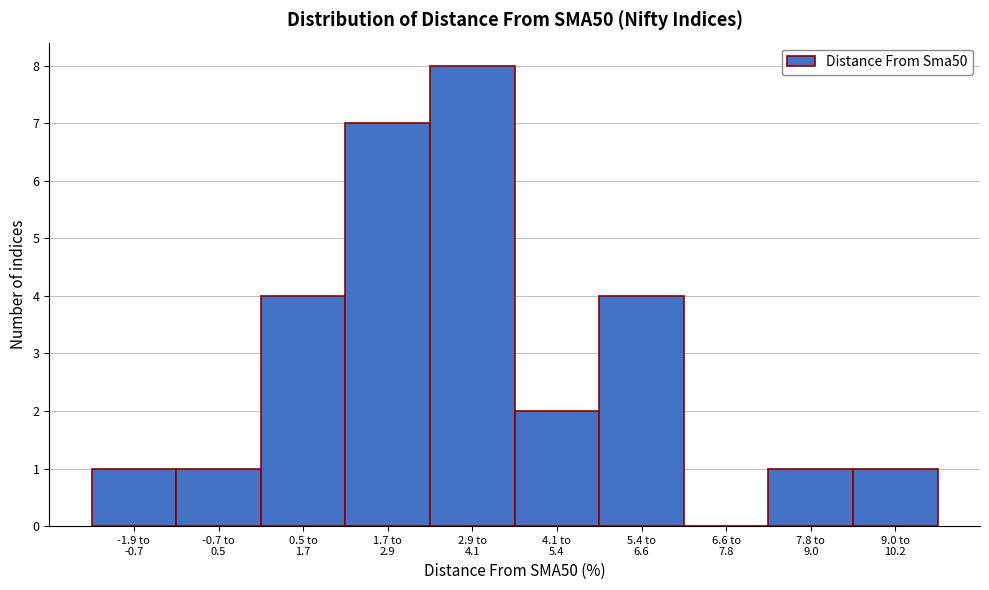

What is the maximum value shown in the chart?

8